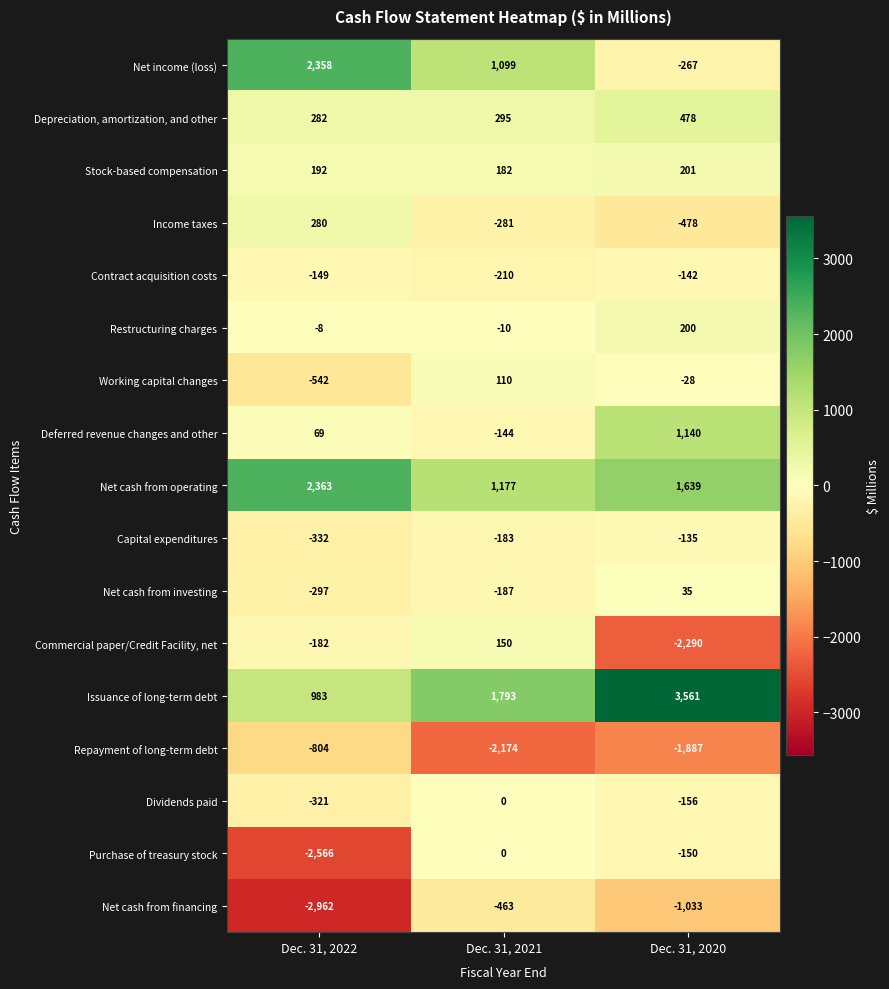

True or false: Stock-based compensation has a value of 192 at Dec. 31, 2022.

True